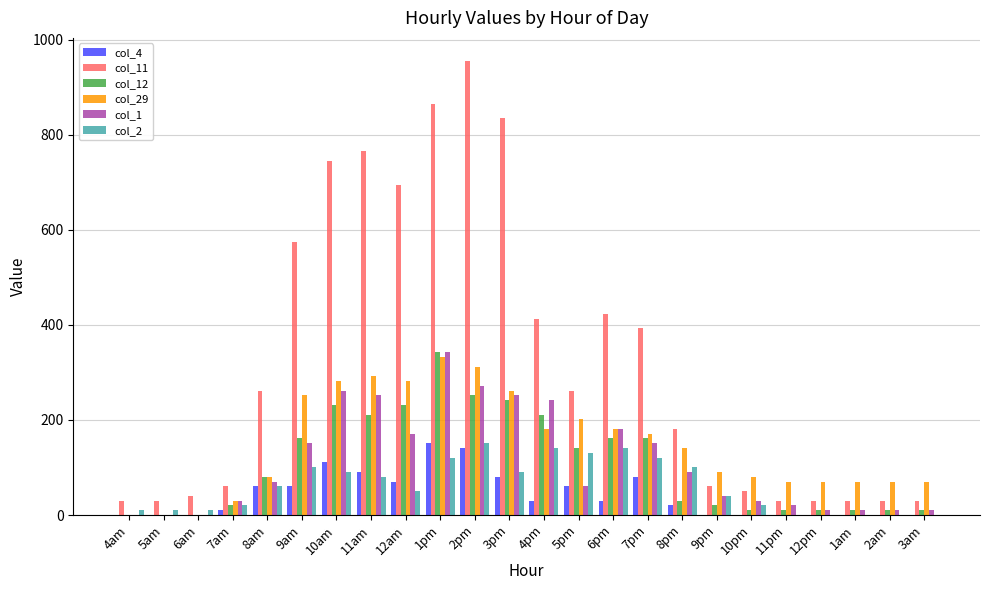

What is the highest value of the col_11 series?

955.7